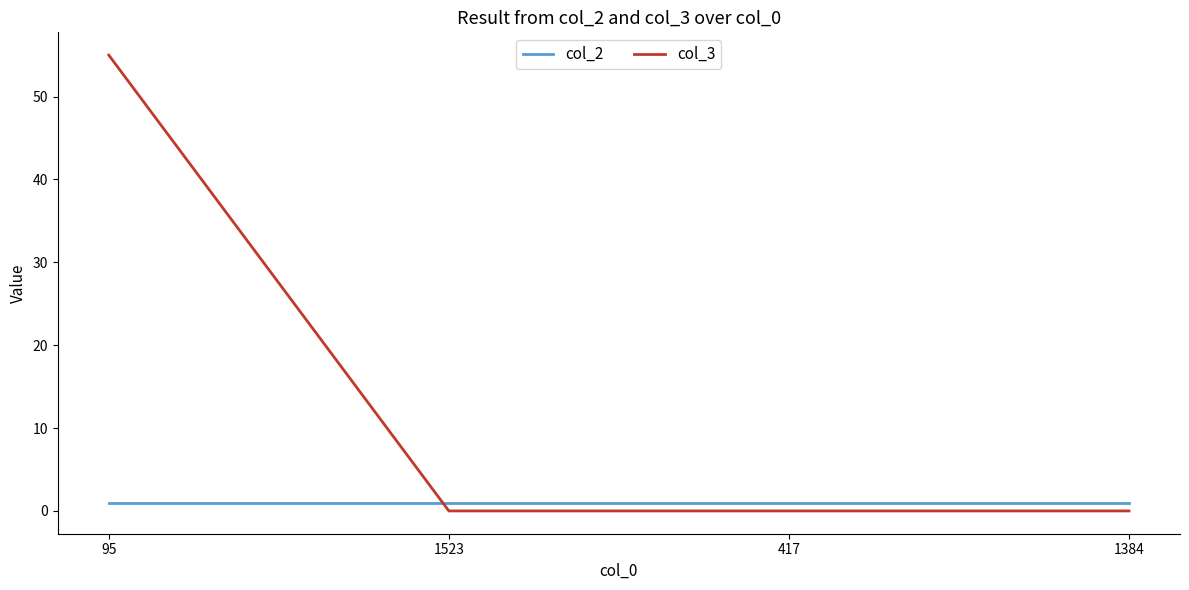

Between 95 and 1523, which series saw the biggest shift?

col_3